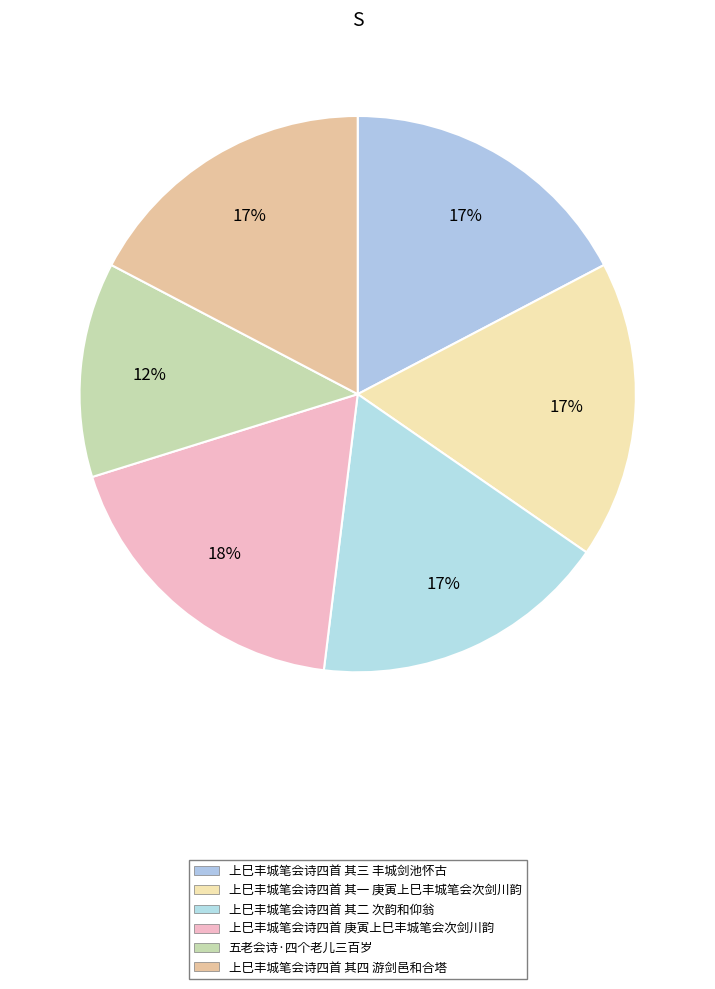

To the nearest percent, what is the difference between the largest and smallest slice percentages?

6%